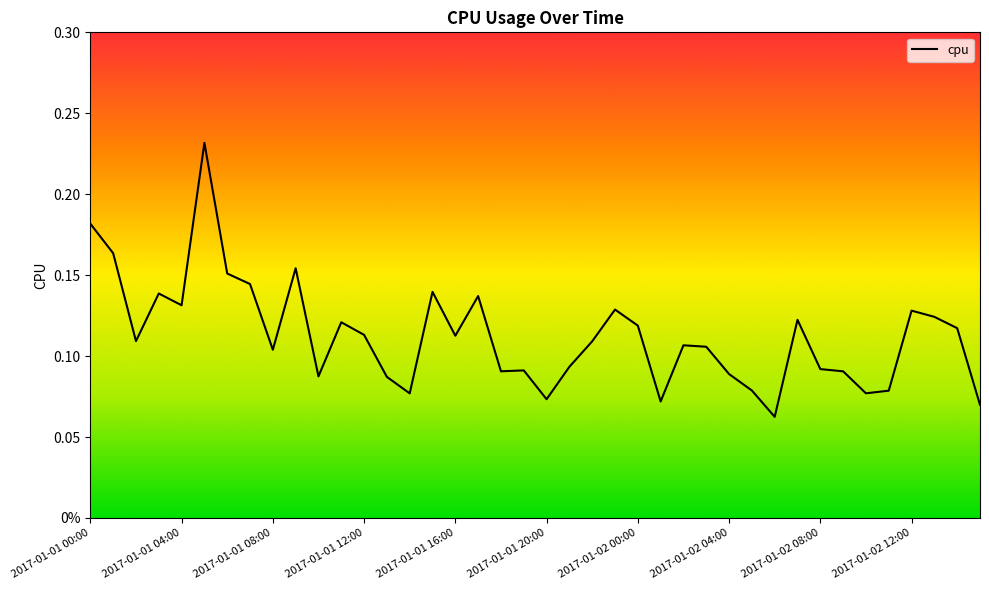

Reading left to right, list all the values displayed in this chart.

0.2	0.2	0.1	0.1	0.1	0.2	0.2	0.1	0.1	0.2	0.1	0.1	0.1	0.1	0.1	0.1	0.1	0.1	0.1	0.1	0.1	0.1	0.1	0.1	0.1	0.1	0.1	0.1	0.1	0.1	0.1	0.1	0.1	0.1	0.1	0.1	0.1	0.1	0.1	0.1